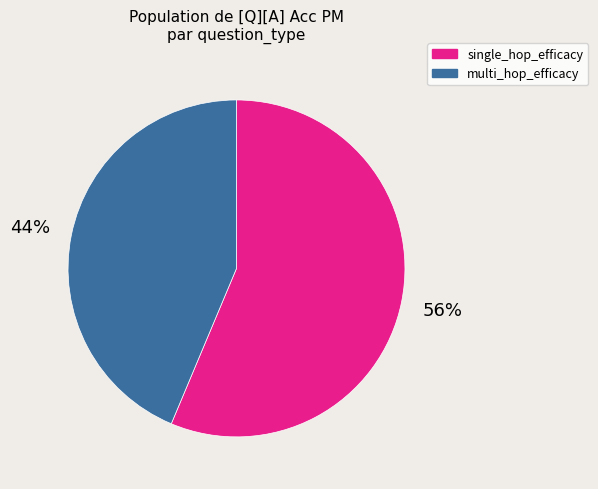

What is the majority slice?

single_hop_efficacy